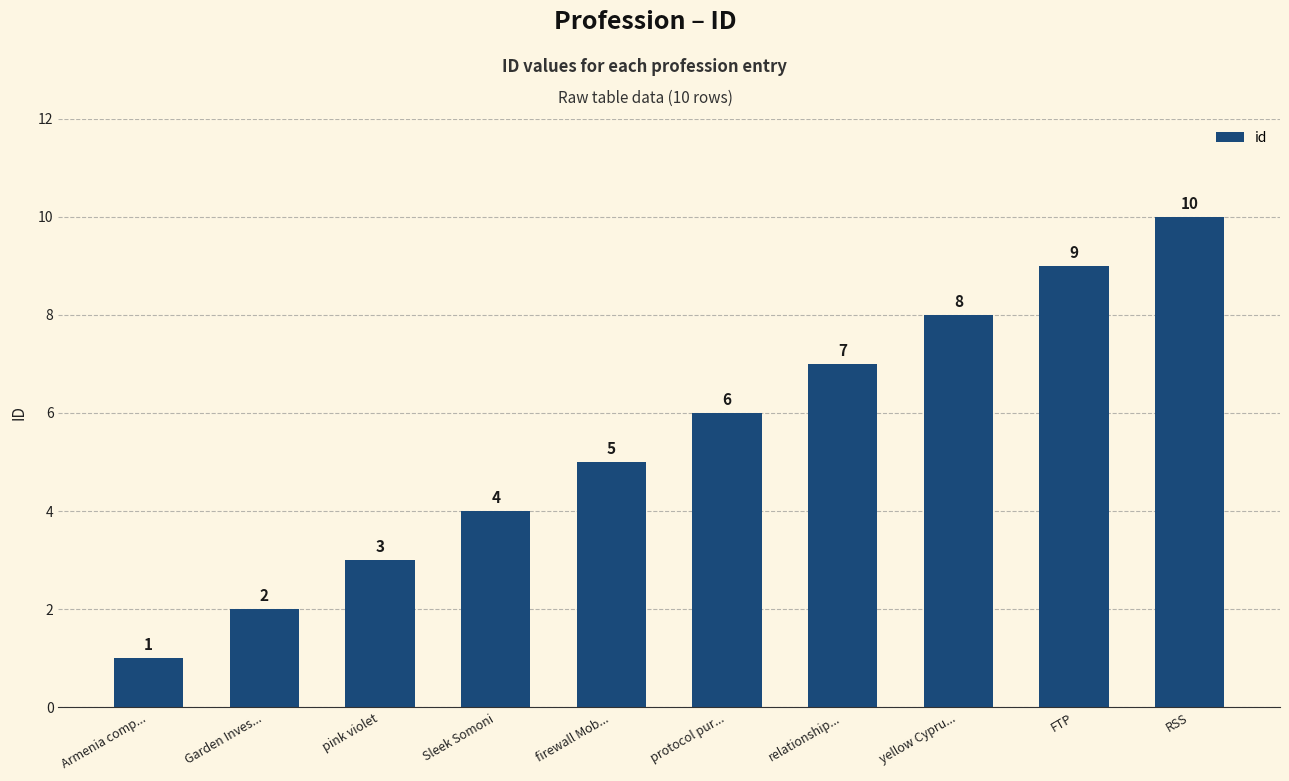

Where is the data nearest to the value 5?

firewall Mob...